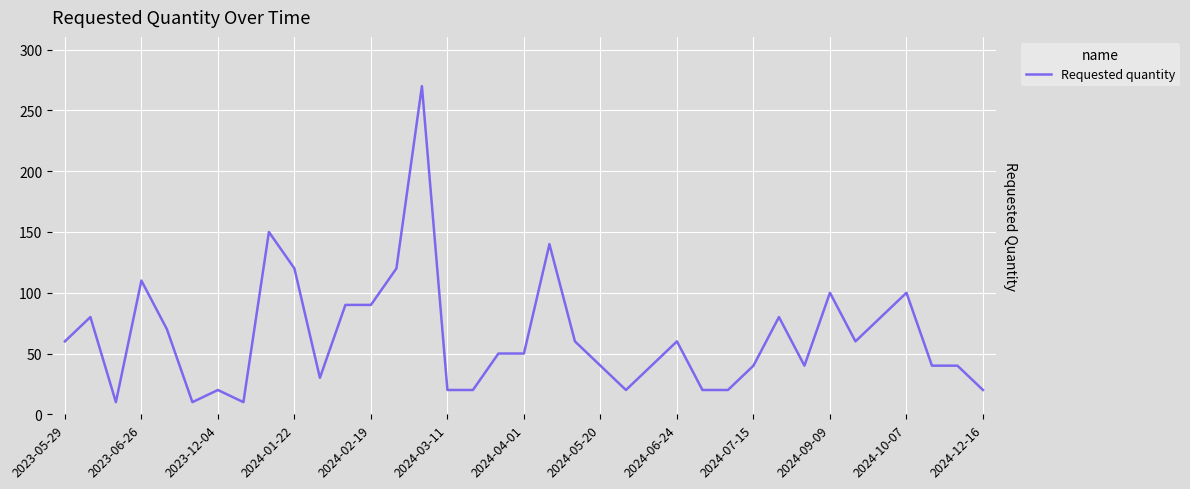

What is the difference between the maximum and minimum values?

260